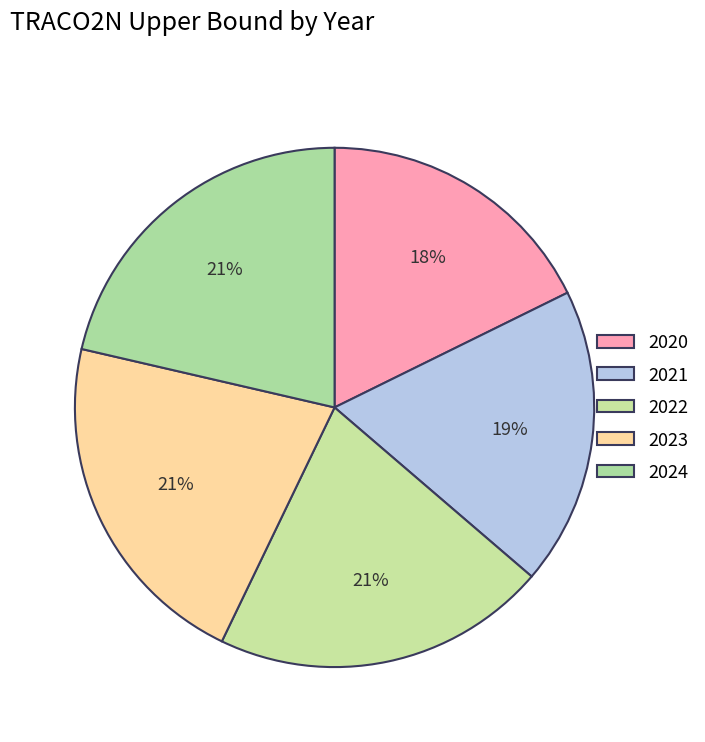

Is there any slice that represents more than half of the pie?

No